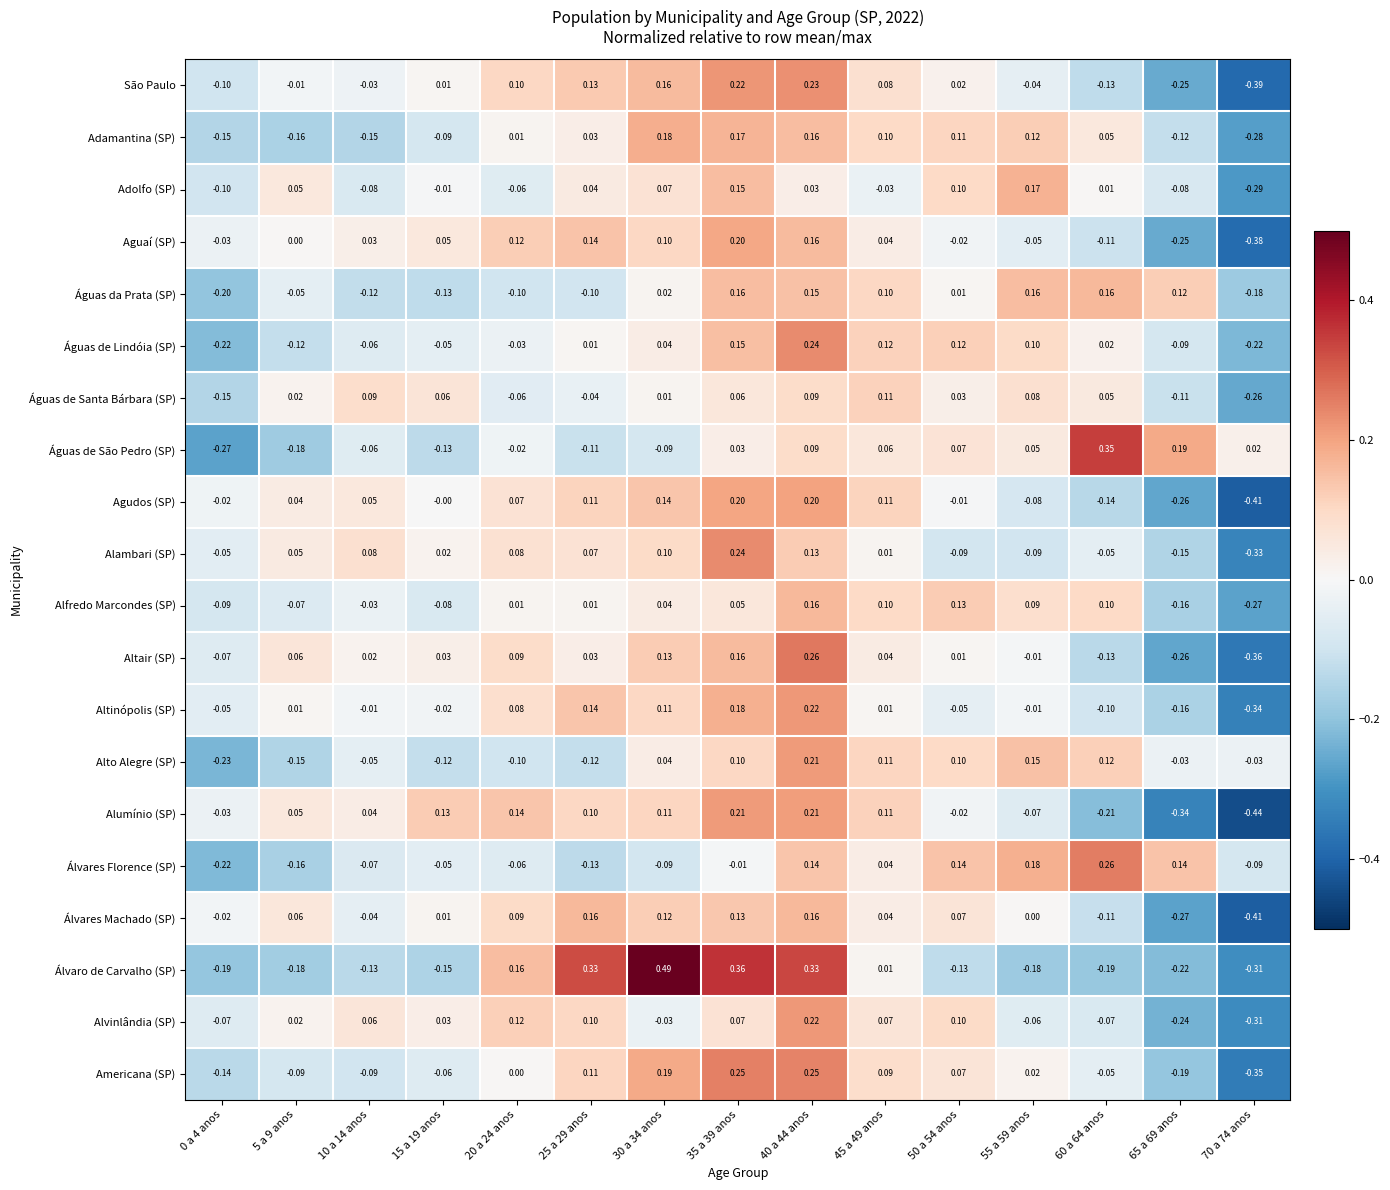

Which series has the widest spread of values?

Álvaro de Carvalho (SP)